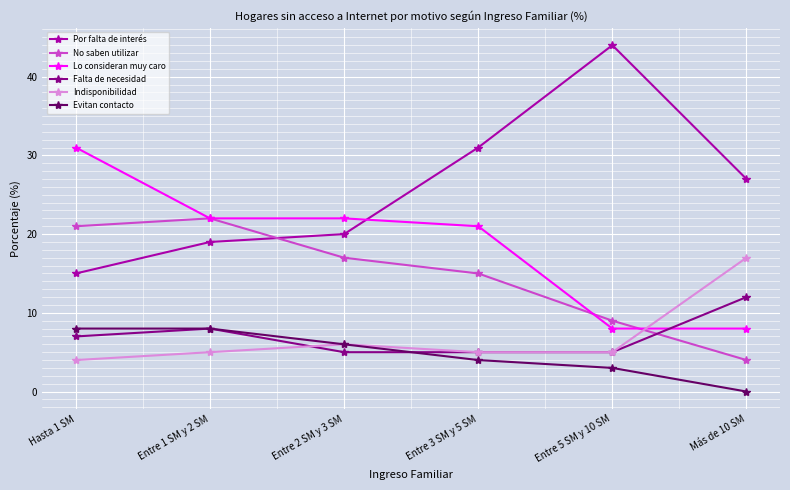

Reading left to right, extract all data points from this chart.

Por falta de interés: Hasta 1 SM=15	Entre 1 SM y 2 SM=19	Entre 2 SM y 3 SM=20	Entre 3 SM y 5 SM=31	Entre 5 SM y 10 SM=44	Más de 10 SM=27
No saben utilizar: Hasta 1 SM=21	Entre 1 SM y 2 SM=22	Entre 2 SM y 3 SM=17	Entre 3 SM y 5 SM=15	Entre 5 SM y 10 SM=9	Más de 10 SM=4
Lo consideran muy caro: Hasta 1 SM=31	Entre 1 SM y 2 SM=22	Entre 2 SM y 3 SM=22	Entre 3 SM y 5 SM=21	Entre 5 SM y 10 SM=8	Más de 10 SM=8
Falta de necesidad: Hasta 1 SM=7	Entre 1 SM y 2 SM=8	Entre 2 SM y 3 SM=5	Entre 3 SM y 5 SM=5	Entre 5 SM y 10 SM=5	Más de 10 SM=12
Indisponibilidad: Hasta 1 SM=4	Entre 1 SM y 2 SM=5	Entre 2 SM y 3 SM=6	Entre 3 SM y 5 SM=5	Entre 5 SM y 10 SM=5	Más de 10 SM=17
Evitan contacto: Hasta 1 SM=8	Entre 1 SM y 2 SM=8	Entre 2 SM y 3 SM=6	Entre 3 SM y 5 SM=4	Entre 5 SM y 10 SM=3	Más de 10 SM=0